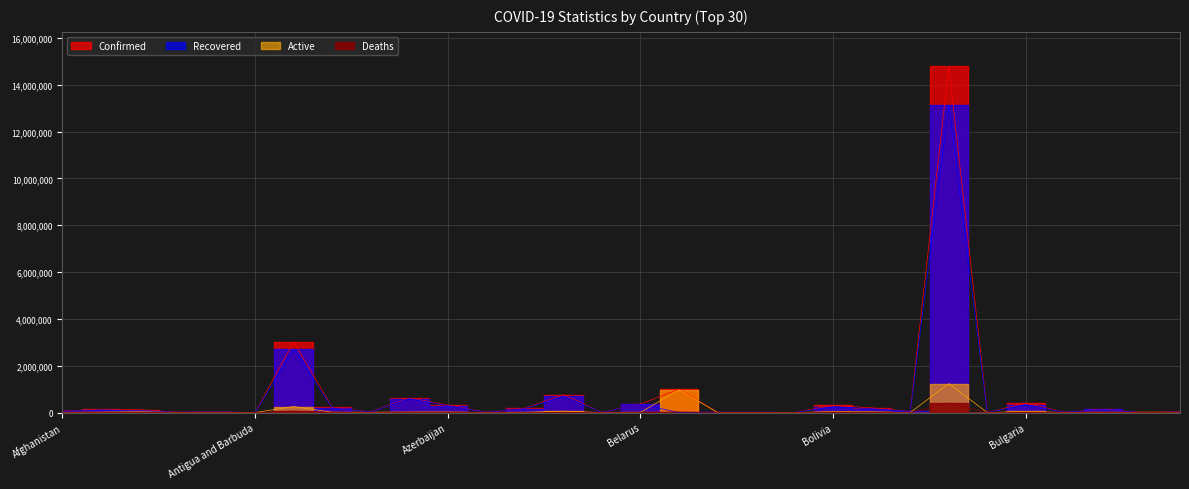

The Active series shows 2 at Brunei. True or false?

False